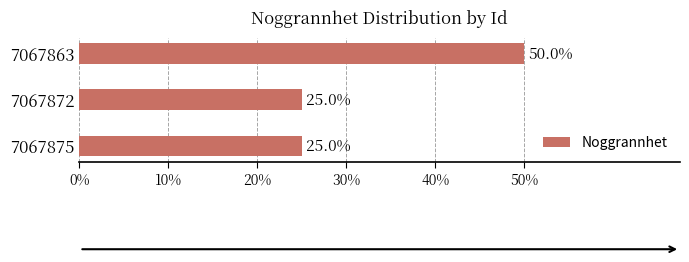

What is the value of the 3rd bar from the top?

25